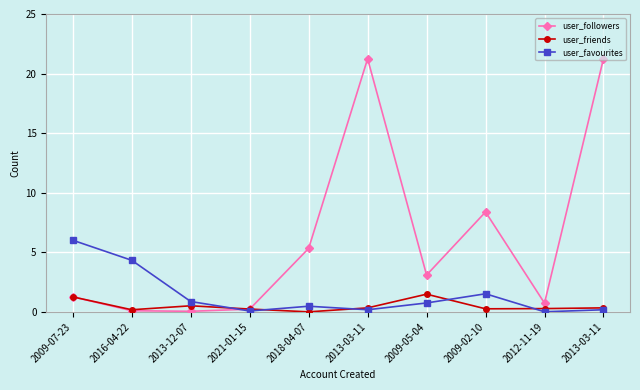

Is this an area chart (filled region under the line)?

No